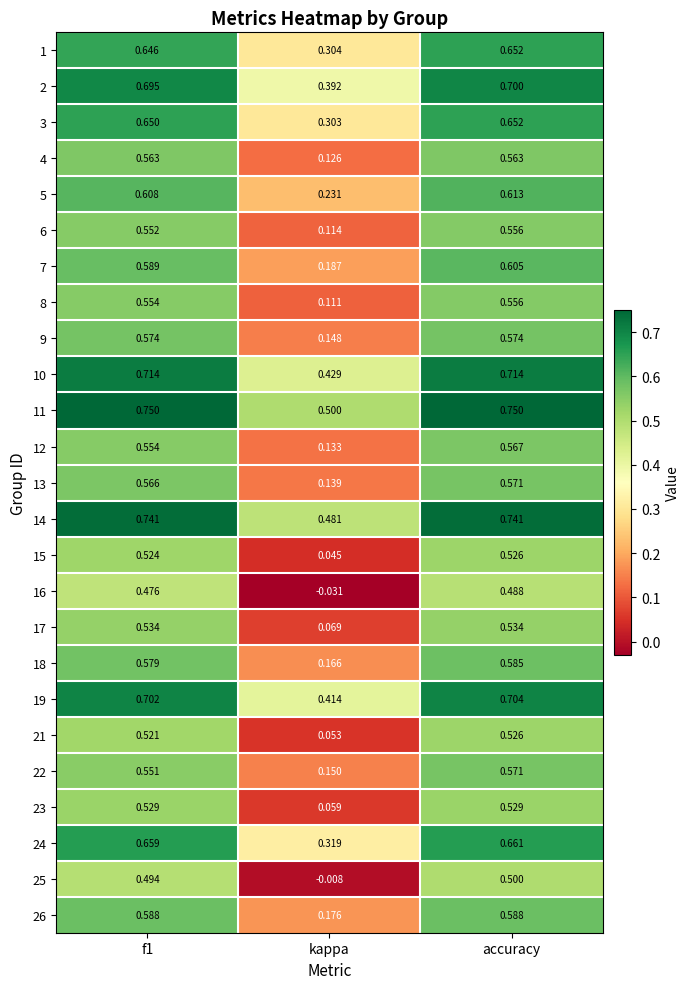

At which label is 24 closest to 0?

kappa